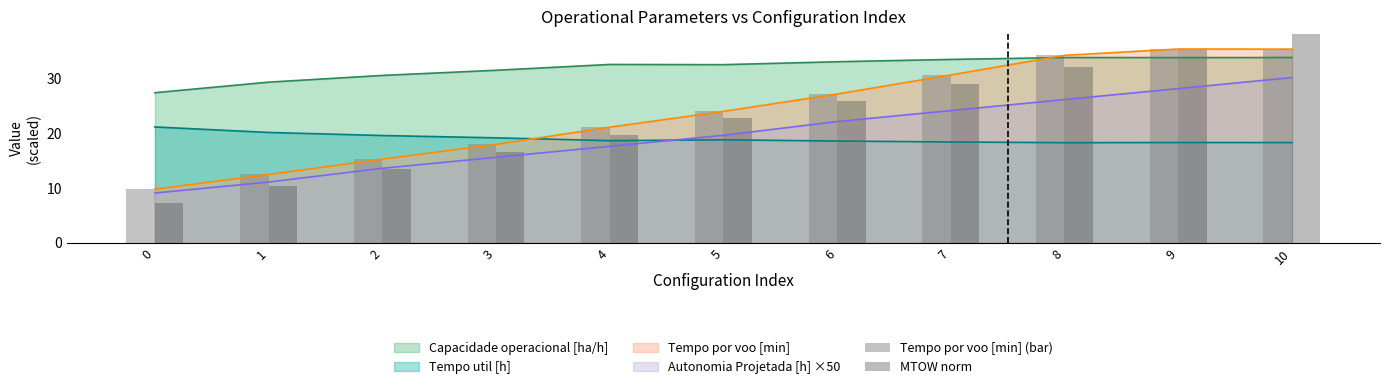

True or false: Tempo por voo [min] (bar) has a value of 45.5 at 7.

False